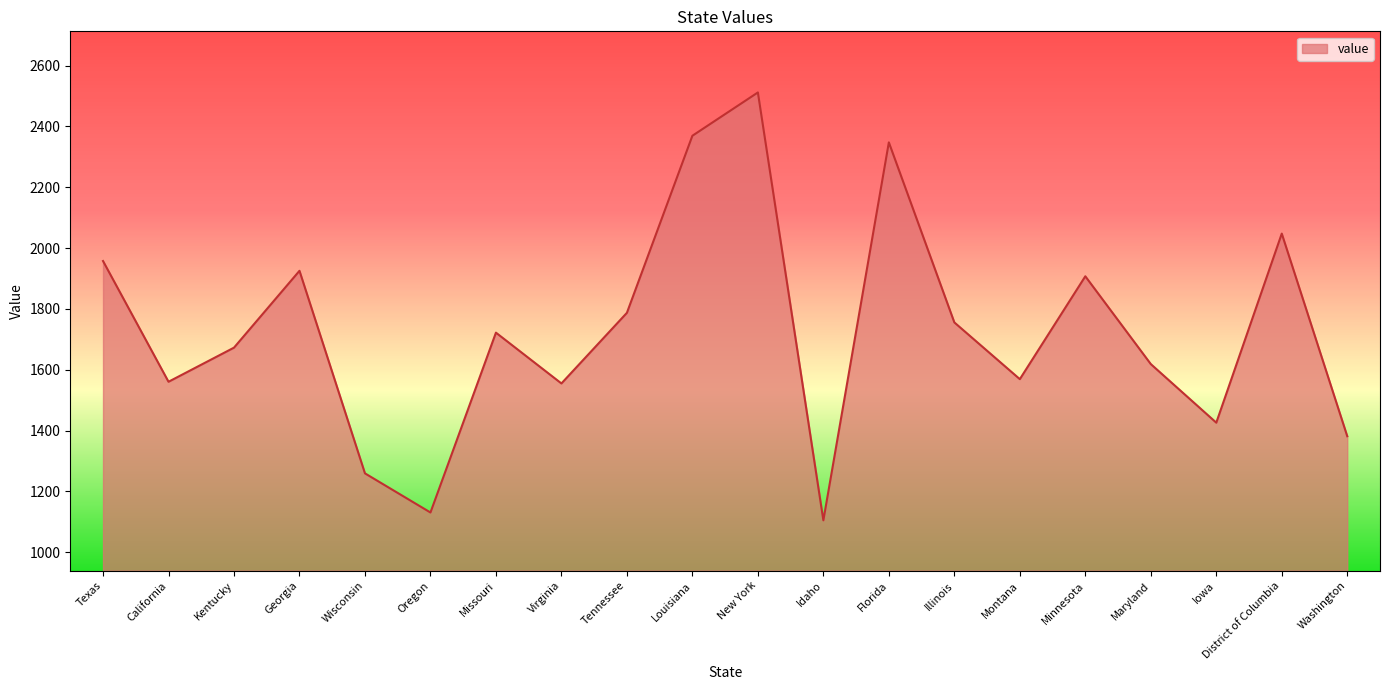

What is the ratio of the value at Kentucky to the value at New York?

0.7